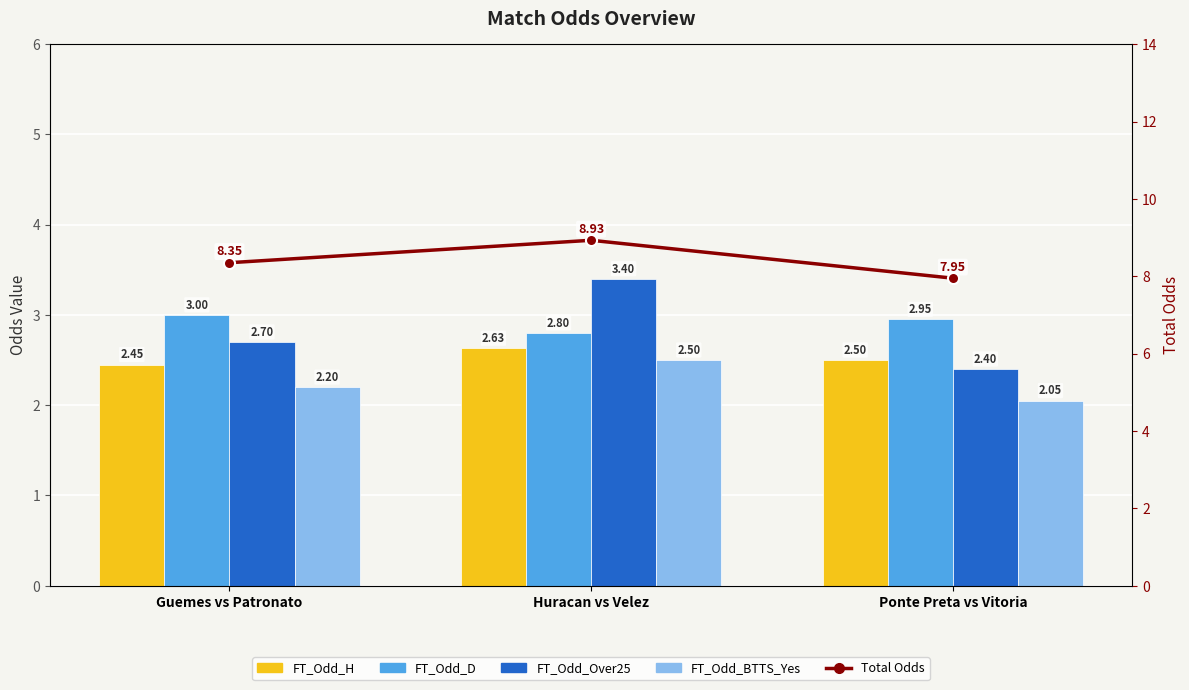

What is the difference between the maximum and minimum values in the FT_Odd_H series?

0.2